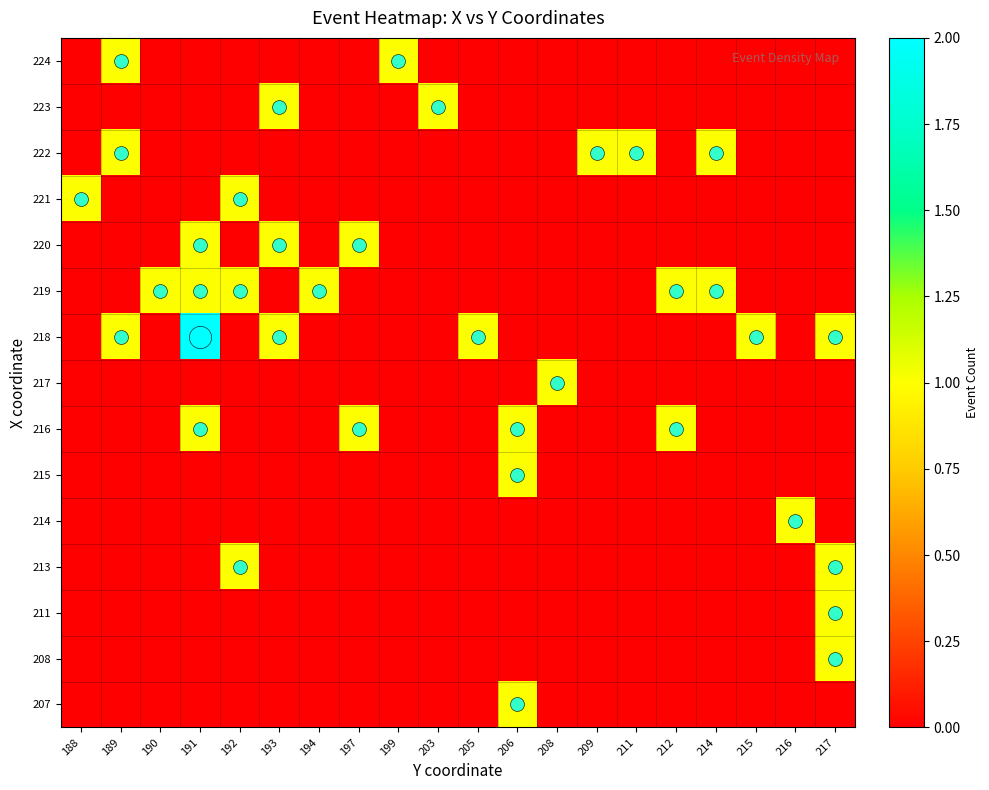

Rank the series by their maximum value, from lowest to highest.

207, 208, 211, 213, 214, 215, 216, 217, 219, 220, 221, 222, 223, 224, 218